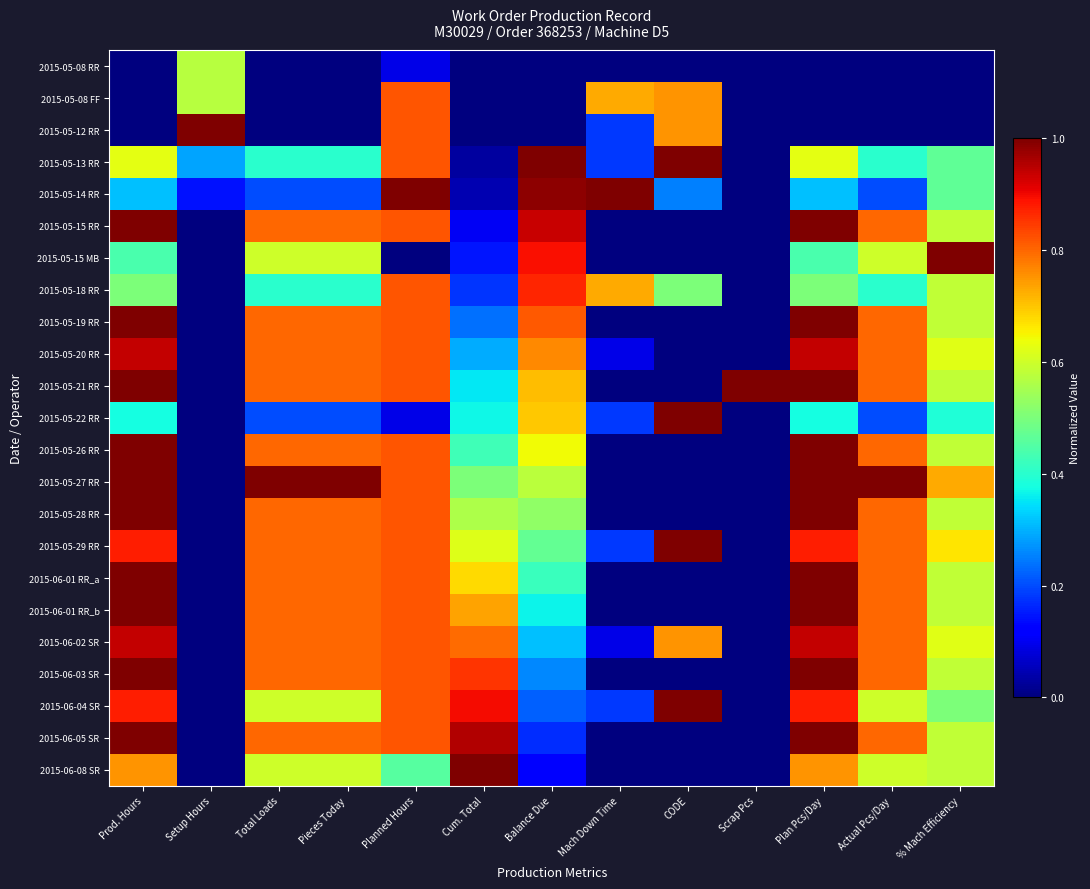

Reading left to right, extract all data points from this chart.

2015-05-08 RR: Prod. Hours=0.0	Setup Hours=0.6	Total Loads=0.0	Pieces Today=0.0	Planned Hours=0.1	Cum. Total=0.0	Balance Due=0.0	Mach Down Time=0.0	CODE=0.0	Scrap Pcs=0.0	Plan Pcs/Day=0.0	Actual Pcs/Day=0.0	% Mach Efficiency=0.0
2015-05-08 FF: Prod. Hours=0.0	Setup Hours=0.6	Total Loads=0.0	Pieces Today=0.0	Planned Hours=0.8	Cum. Total=0.0	Balance Due=0.0	Mach Down Time=0.7	CODE=0.8	Scrap Pcs=0.0	Plan Pcs/Day=0.0	Actual Pcs/Day=0.0	% Mach Efficiency=0.0
2015-05-12 RR: Prod. Hours=0.0	Setup Hours=1.0	Total Loads=0.0	Pieces Today=0.0	Planned Hours=0.8	Cum. Total=0.0	Balance Due=0.0	Mach Down Time=0.2	CODE=0.8	Scrap Pcs=0.0	Plan Pcs/Day=0.0	Actual Pcs/Day=0.0	% Mach Efficiency=0.0
2015-05-13 RR: Prod. Hours=0.6	Setup Hours=0.3	Total Loads=0.4	Pieces Today=0.4	Planned Hours=0.8	Cum. Total=0.0	Balance Due=1.0	Mach Down Time=0.2	CODE=1.0	Scrap Pcs=0.0	Plan Pcs/Day=0.6	Actual Pcs/Day=0.4	% Mach Efficiency=0.5
2015-05-14 RR: Prod. Hours=0.3	Setup Hours=0.1	Total Loads=0.2	Pieces Today=0.2	Planned Hours=1.0	Cum. Total=0.0	Balance Due=1.0	Mach Down Time=1.0	CODE=0.2	Scrap Pcs=0.0	Plan Pcs/Day=0.3	Actual Pcs/Day=0.2	% Mach Efficiency=0.5
2015-05-15 RR: Prod. Hours=1.0	Setup Hours=0.0	Total Loads=0.8	Pieces Today=0.8	Planned Hours=0.8	Cum. Total=0.1	Balance Due=0.9	Mach Down Time=0.0	CODE=0.0	Scrap Pcs=0.0	Plan Pcs/Day=1.0	Actual Pcs/Day=0.8	% Mach Efficiency=0.6
2015-05-15 MB: Prod. Hours=0.4	Setup Hours=0.0	Total Loads=0.6	Pieces Today=0.6	Planned Hours=0.0	Cum. Total=0.1	Balance Due=0.9	Mach Down Time=0.0	CODE=0.0	Scrap Pcs=0.0	Plan Pcs/Day=0.4	Actual Pcs/Day=0.6	% Mach Efficiency=1.0
2015-05-18 RR: Prod. Hours=0.5	Setup Hours=0.0	Total Loads=0.4	Pieces Today=0.4	Planned Hours=0.8	Cum. Total=0.2	Balance Due=0.9	Mach Down Time=0.7	CODE=0.5	Scrap Pcs=0.0	Plan Pcs/Day=0.5	Actual Pcs/Day=0.4	% Mach Efficiency=0.6
2015-05-19 RR: Prod. Hours=1.0	Setup Hours=0.0	Total Loads=0.8	Pieces Today=0.8	Planned Hours=0.8	Cum. Total=0.2	Balance Due=0.8	Mach Down Time=0.0	CODE=0.0	Scrap Pcs=0.0	Plan Pcs/Day=1.0	Actual Pcs/Day=0.8	% Mach Efficiency=0.6
2015-05-20 RR: Prod. Hours=0.9	Setup Hours=0.0	Total Loads=0.8	Pieces Today=0.8	Planned Hours=0.8	Cum. Total=0.3	Balance Due=0.8	Mach Down Time=0.1	CODE=0.0	Scrap Pcs=0.0	Plan Pcs/Day=0.9	Actual Pcs/Day=0.8	% Mach Efficiency=0.6
2015-05-21 RR: Prod. Hours=1.0	Setup Hours=0.0	Total Loads=0.8	Pieces Today=0.8	Planned Hours=0.8	Cum. Total=0.4	Balance Due=0.7	Mach Down Time=0.0	CODE=0.0	Scrap Pcs=1.0	Plan Pcs/Day=1.0	Actual Pcs/Day=0.8	% Mach Efficiency=0.6
2015-05-22 RR: Prod. Hours=0.4	Setup Hours=0.0	Total Loads=0.2	Pieces Today=0.2	Planned Hours=0.1	Cum. Total=0.4	Balance Due=0.7	Mach Down Time=0.2	CODE=1.0	Scrap Pcs=0.0	Plan Pcs/Day=0.4	Actual Pcs/Day=0.2	% Mach Efficiency=0.4
2015-05-26 RR: Prod. Hours=1.0	Setup Hours=0.0	Total Loads=0.8	Pieces Today=0.8	Planned Hours=0.8	Cum. Total=0.4	Balance Due=0.6	Mach Down Time=0.0	CODE=0.0	Scrap Pcs=0.0	Plan Pcs/Day=1.0	Actual Pcs/Day=0.8	% Mach Efficiency=0.6
2015-05-27 RR: Prod. Hours=1.0	Setup Hours=0.0	Total Loads=1.0	Pieces Today=1.0	Planned Hours=0.8	Cum. Total=0.5	Balance Due=0.6	Mach Down Time=0.0	CODE=0.0	Scrap Pcs=0.0	Plan Pcs/Day=1.0	Actual Pcs/Day=1.0	% Mach Efficiency=0.7
2015-05-28 RR: Prod. Hours=1.0	Setup Hours=0.0	Total Loads=0.8	Pieces Today=0.8	Planned Hours=0.8	Cum. Total=0.6	Balance Due=0.5	Mach Down Time=0.0	CODE=0.0	Scrap Pcs=0.0	Plan Pcs/Day=1.0	Actual Pcs/Day=0.8	% Mach Efficiency=0.6
2015-05-29 RR: Prod. Hours=0.9	Setup Hours=0.0	Total Loads=0.8	Pieces Today=0.8	Planned Hours=0.8	Cum. Total=0.6	Balance Due=0.5	Mach Down Time=0.2	CODE=1.0	Scrap Pcs=0.0	Plan Pcs/Day=0.9	Actual Pcs/Day=0.8	% Mach Efficiency=0.7
2015-06-01 RR_a: Prod. Hours=1.0	Setup Hours=0.0	Total Loads=0.8	Pieces Today=0.8	Planned Hours=0.8	Cum. Total=0.7	Balance Due=0.4	Mach Down Time=0.0	CODE=0.0	Scrap Pcs=0.0	Plan Pcs/Day=1.0	Actual Pcs/Day=0.8	% Mach Efficiency=0.6
2015-06-01 RR_b: Prod. Hours=1.0	Setup Hours=0.0	Total Loads=0.8	Pieces Today=0.8	Planned Hours=0.8	Cum. Total=0.7	Balance Due=0.4	Mach Down Time=0.0	CODE=0.0	Scrap Pcs=0.0	Plan Pcs/Day=1.0	Actual Pcs/Day=0.8	% Mach Efficiency=0.6
2015-06-02 SR: Prod. Hours=0.9	Setup Hours=0.0	Total Loads=0.8	Pieces Today=0.8	Planned Hours=0.8	Cum. Total=0.8	Balance Due=0.3	Mach Down Time=0.1	CODE=0.8	Scrap Pcs=0.0	Plan Pcs/Day=0.9	Actual Pcs/Day=0.8	% Mach Efficiency=0.6
2015-06-03 SR: Prod. Hours=1.0	Setup Hours=0.0	Total Loads=0.8	Pieces Today=0.8	Planned Hours=0.8	Cum. Total=0.9	Balance Due=0.3	Mach Down Time=0.0	CODE=0.0	Scrap Pcs=0.0	Plan Pcs/Day=1.0	Actual Pcs/Day=0.8	% Mach Efficiency=0.6
2015-06-04 SR: Prod. Hours=0.9	Setup Hours=0.0	Total Loads=0.6	Pieces Today=0.6	Planned Hours=0.8	Cum. Total=0.9	Balance Due=0.2	Mach Down Time=0.2	CODE=1.0	Scrap Pcs=0.0	Plan Pcs/Day=0.9	Actual Pcs/Day=0.6	% Mach Efficiency=0.5
2015-06-05 SR: Prod. Hours=1.0	Setup Hours=0.0	Total Loads=0.8	Pieces Today=0.8	Planned Hours=0.8	Cum. Total=1.0	Balance Due=0.2	Mach Down Time=0.0	CODE=0.0	Scrap Pcs=0.0	Plan Pcs/Day=1.0	Actual Pcs/Day=0.8	% Mach Efficiency=0.6
2015-06-08 SR: Prod. Hours=0.8	Setup Hours=0.0	Total Loads=0.6	Pieces Today=0.6	Planned Hours=0.5	Cum. Total=1.0	Balance Due=0.1	Mach Down Time=0.0	CODE=0.0	Scrap Pcs=0.0	Plan Pcs/Day=0.8	Actual Pcs/Day=0.6	% Mach Efficiency=0.6